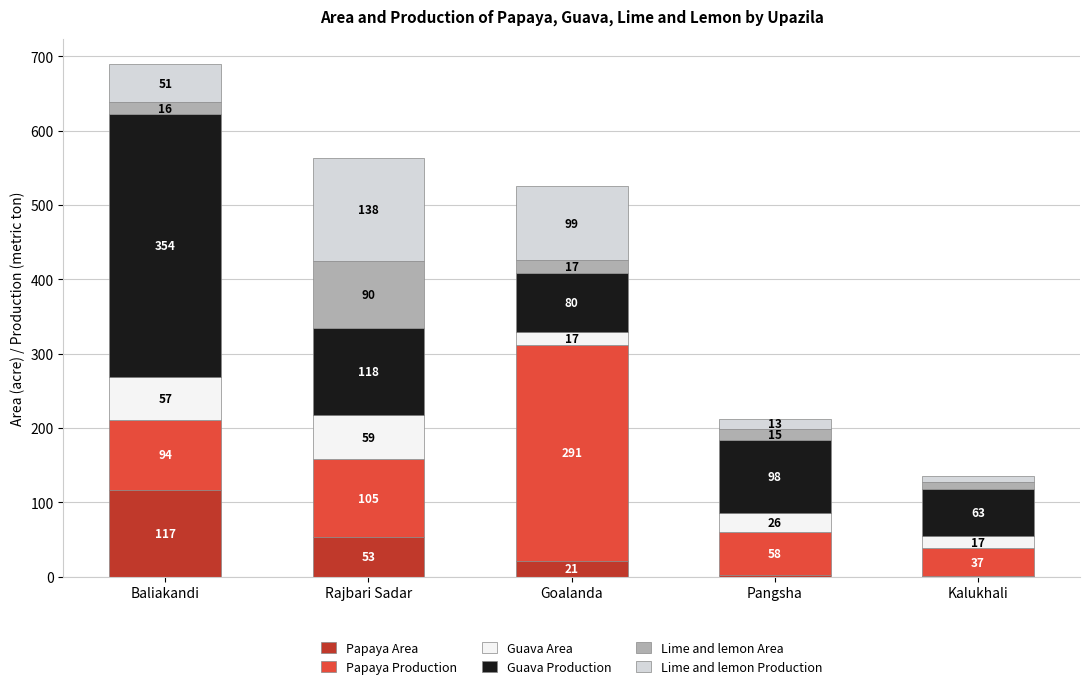

At which category is the sum across all series the highest?

Baliakandi